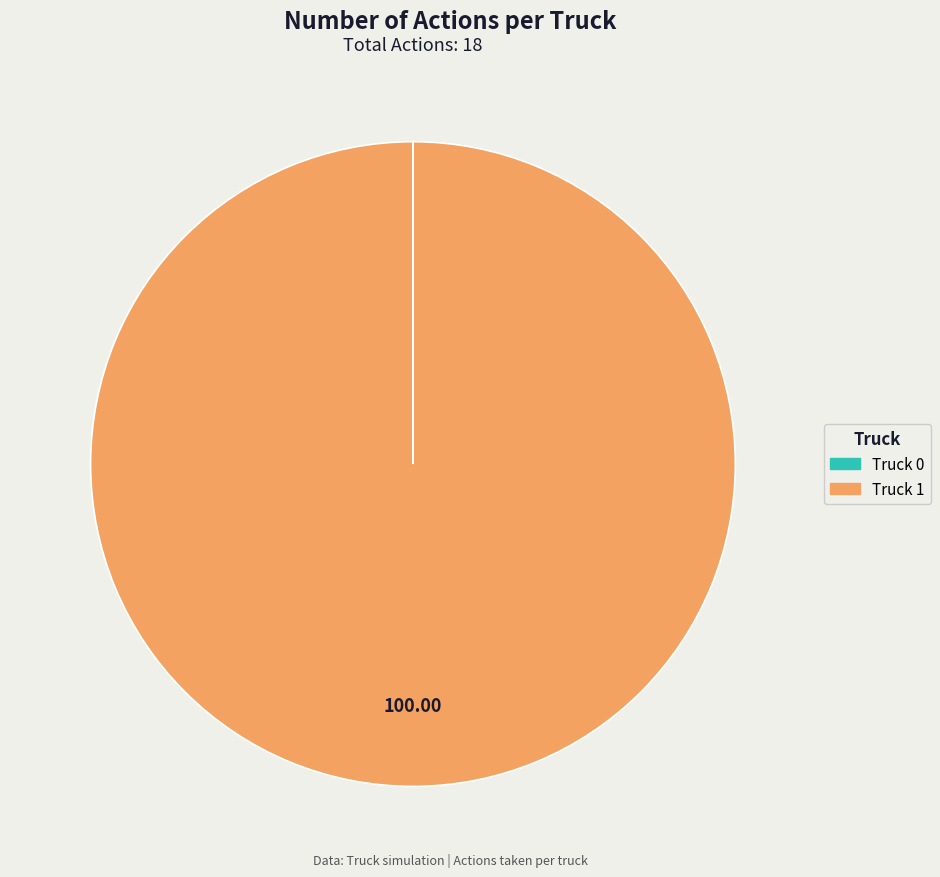

Which category has the biggest portion of the pie?

Truck 1